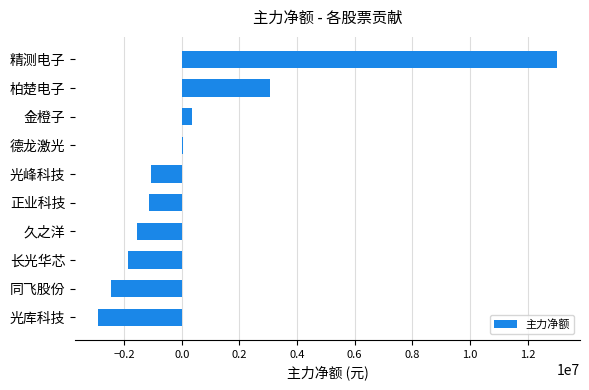

Is it true that the value at 光峰科技 is -1064314?

True